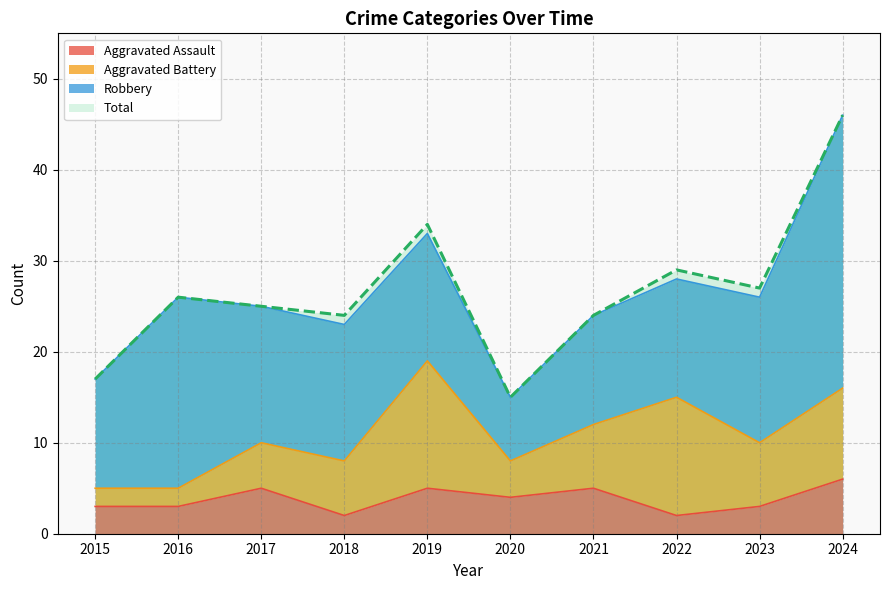

True or false: Aggravated Assault and Total intersect in this chart.

False